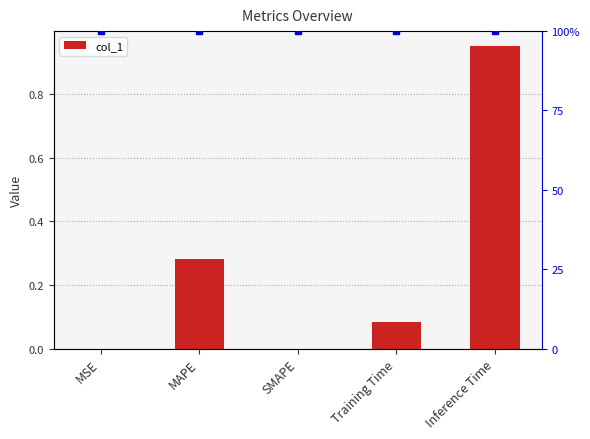

Reading left to right, list all the values displayed in this chart.

0.0	0.3	0.0	0.1	1.0